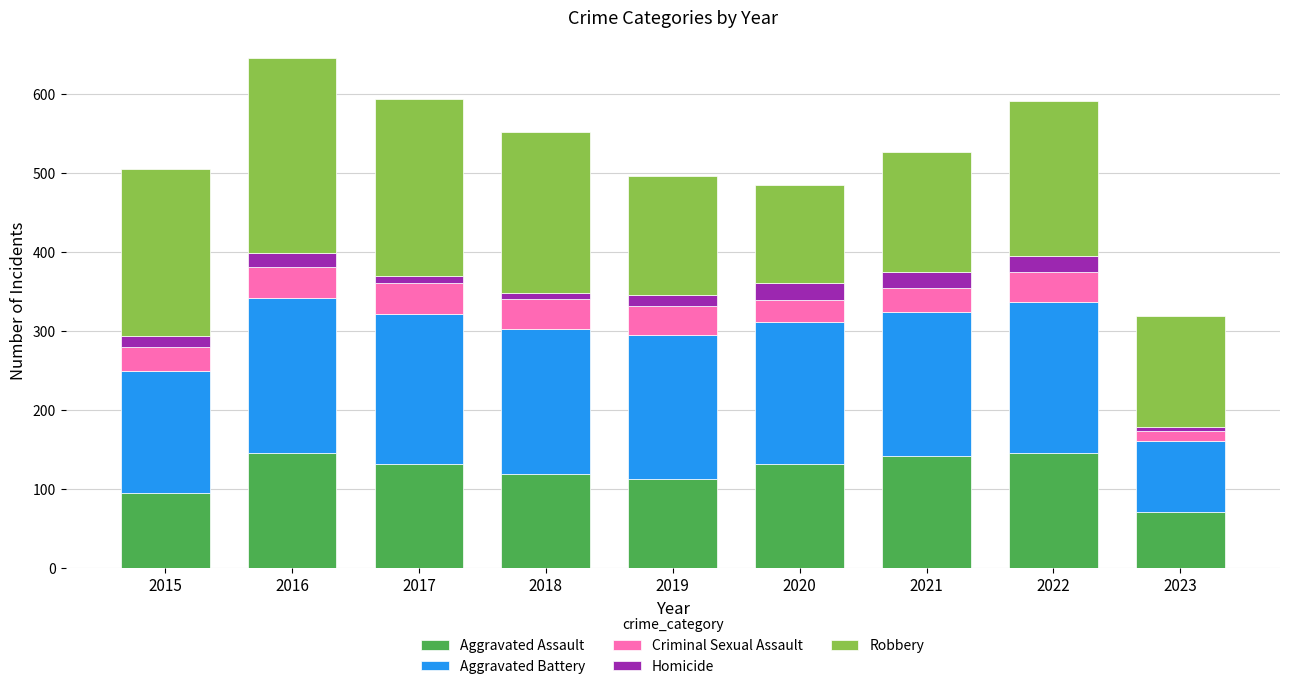

What is the difference between the maximum and minimum values in the Aggravated Assault series?

75